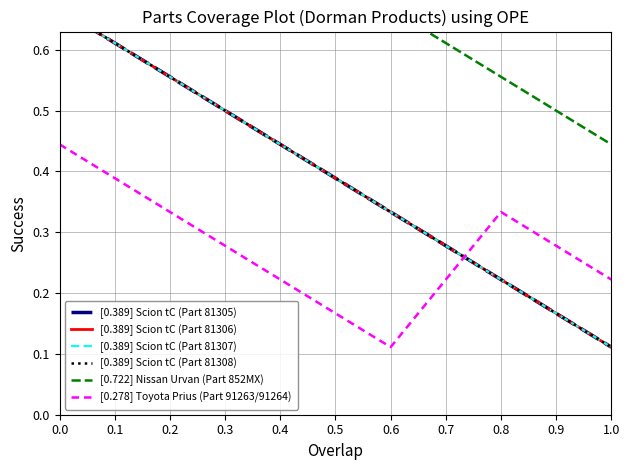

What is the minimum value for [0.389] Scion tC (Part 81307)?

0.1